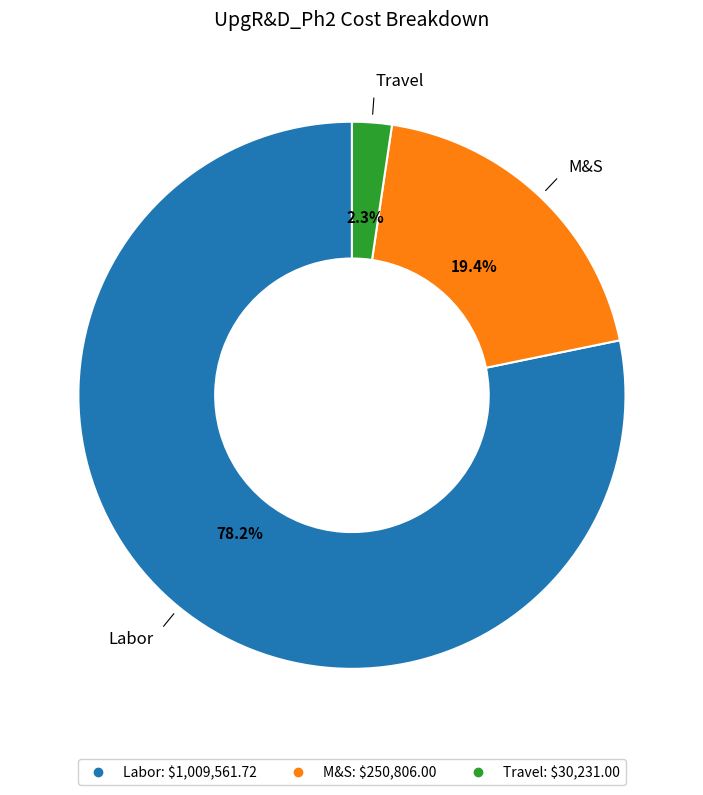

What is the ratio of the value at Labor to the value at M&S?

4.0